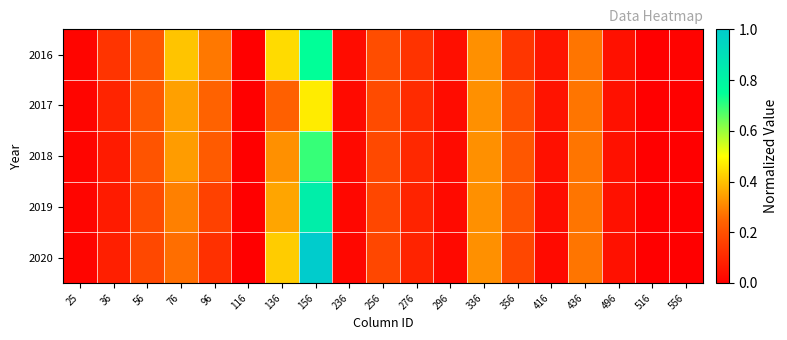

Reading right to left, extract all data points from this chart.

2016: 556=0.0	516=0.0	496=0.0	436=0.3	416=0.1	356=0.1	336=0.3	296=0.0	276=0.1	256=0.2	236=0.0	156=0.7	136=0.4	116=0.0	96=0.3	76=0.4	56=0.2	36=0.1	25=0.0
2017: 556=0.0	516=0.0	496=0.0	436=0.3	416=0.0	356=0.2	336=0.3	296=0.0	276=0.1	256=0.2	236=0.0	156=0.5	136=0.2	116=0.0	96=0.2	76=0.3	56=0.2	36=0.1	25=0.0
2018: 556=0.0	516=0.0	496=0.0	436=0.3	416=0.0	356=0.2	336=0.3	296=0.0	276=0.1	256=0.2	236=0.0	156=0.7	136=0.3	116=0.0	96=0.2	76=0.3	56=0.2	36=0.1	25=0.0
2019: 556=0.0	516=0.0	496=0.0	436=0.3	416=0.0	356=0.2	336=0.3	296=0.0	276=0.1	256=0.2	236=0.0	156=0.8	136=0.4	116=0.0	96=0.2	76=0.3	56=0.2	36=0.1	25=0.0
2020: 556=0.0	516=0.0	496=0.0	436=0.3	416=0.0	356=0.2	336=0.3	296=0.0	276=0.1	256=0.2	236=0.0	156=1.0	136=0.4	116=0.0	96=0.1	76=0.3	56=0.2	36=0.1	25=0.0